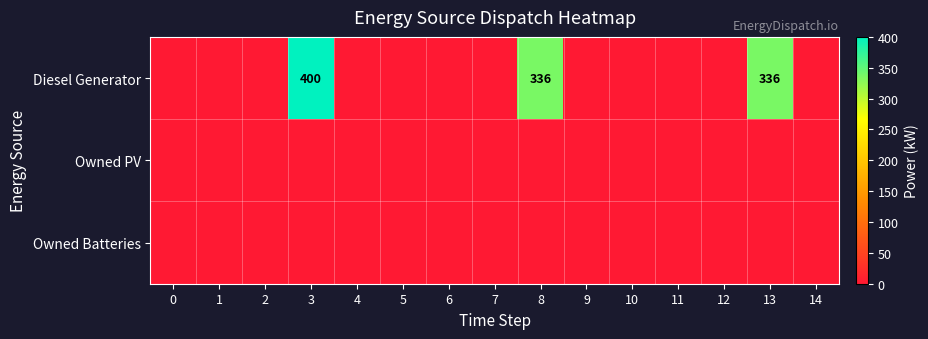

How many values in the Diesel Generator series exceed 0?

3